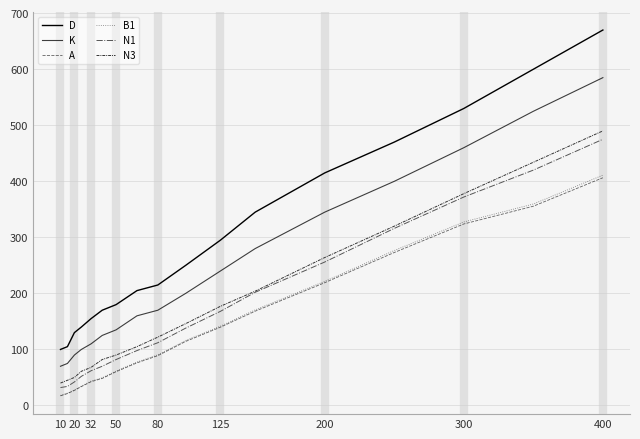

Where is N3 nearest to the value 265?

200